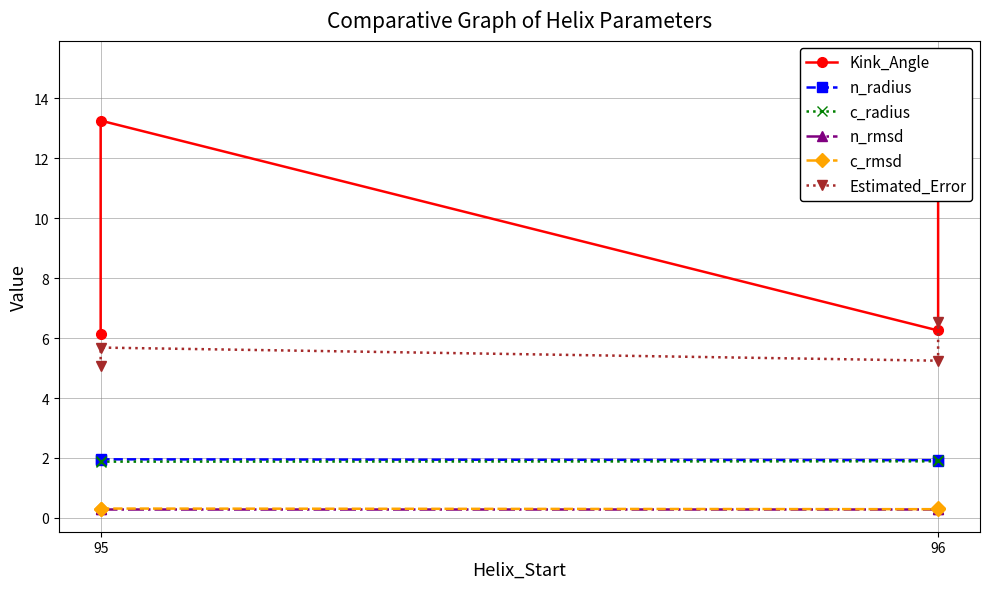

Does the chart have visible grid lines?

Yes